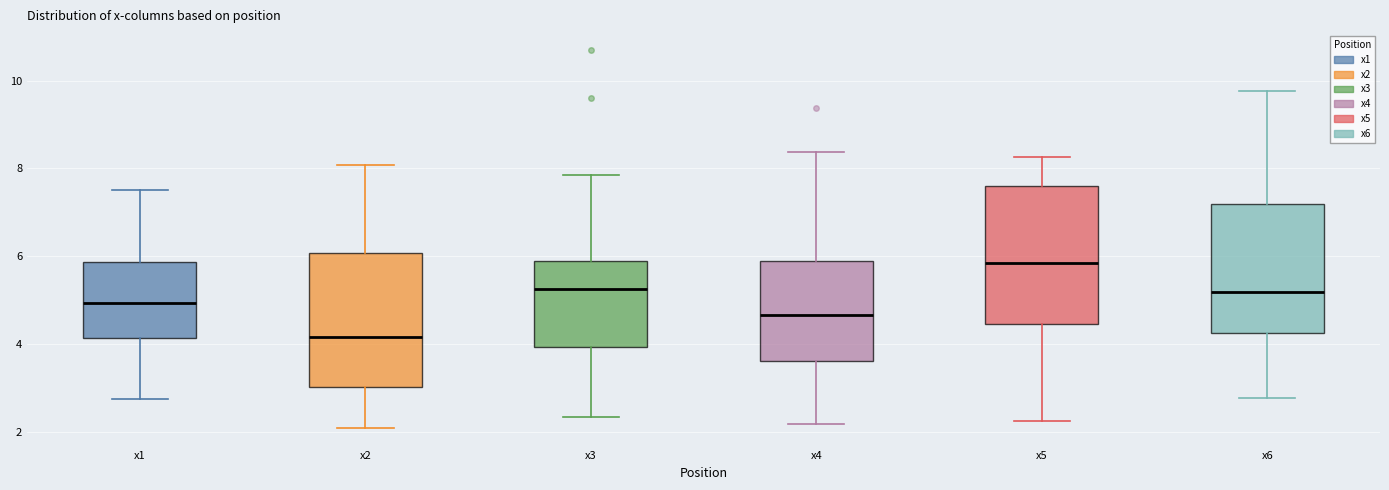

Which box's median line is the highest?

x5